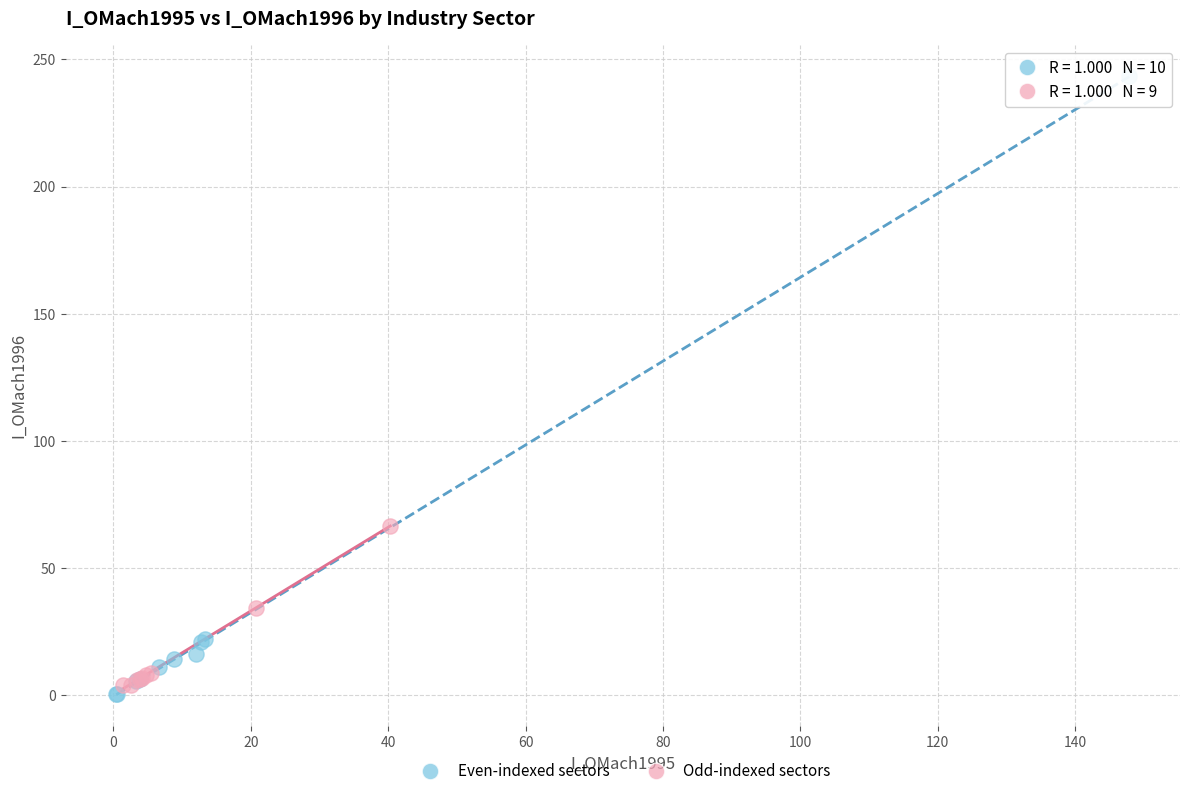

Which series contains the highest Y value?

Even-indexed sectors